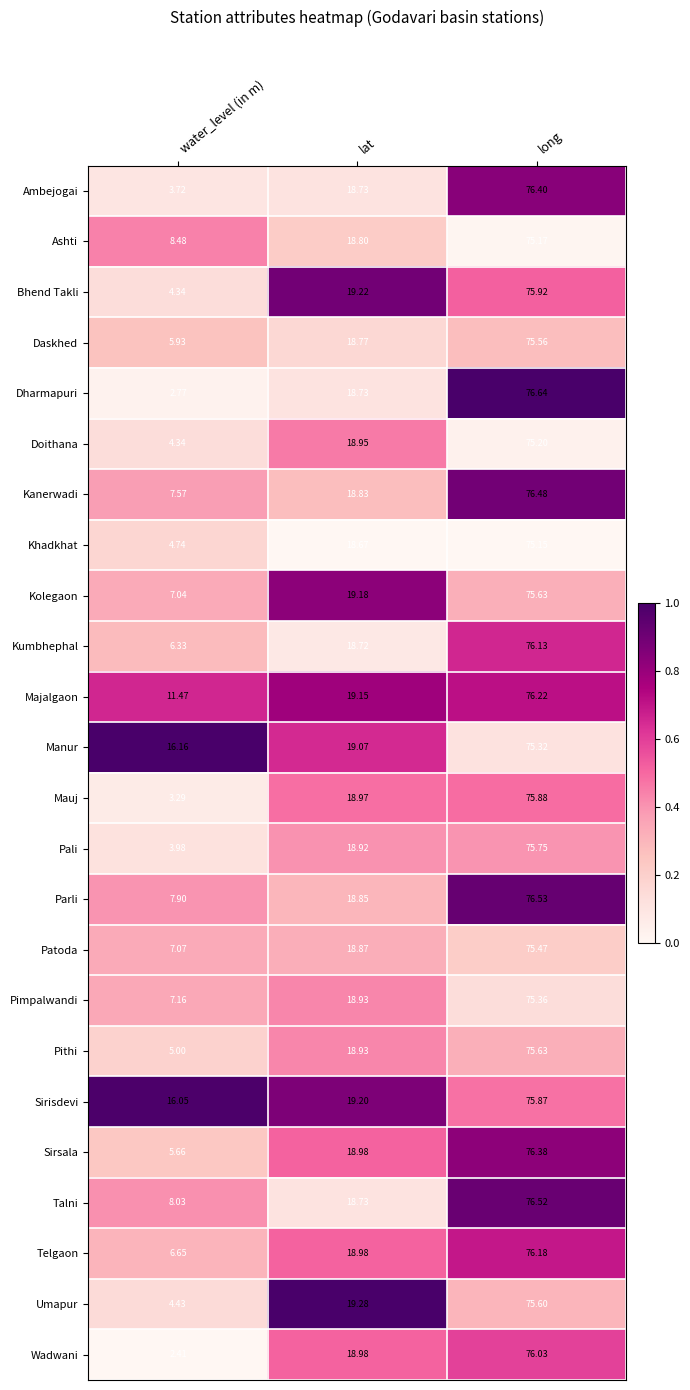

Which label corresponds to the smallest value in the chart?

water_level (in m)